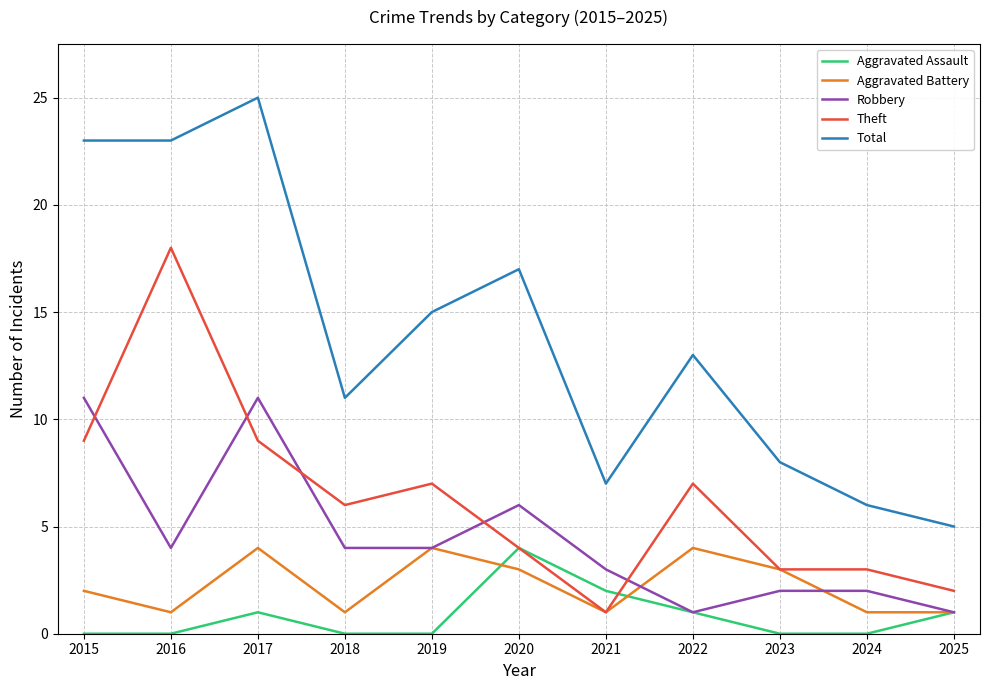

Between 2023 and 2025, which series saw the biggest shift?

Total